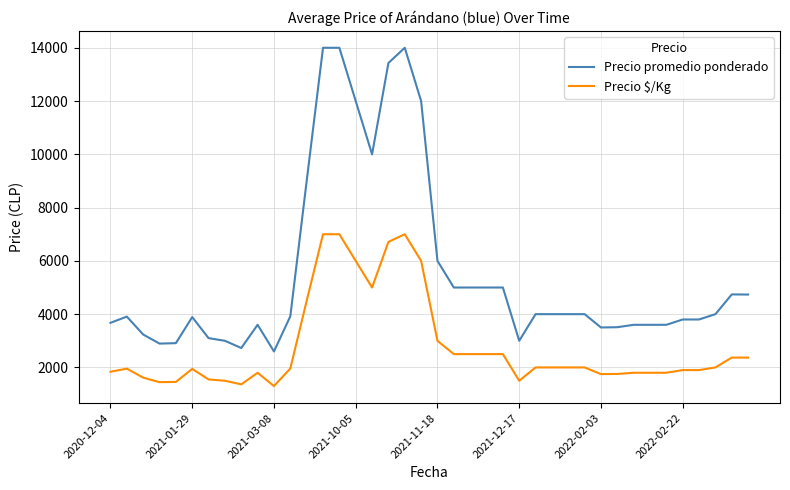

What is the difference between the maximum and minimum values in the Precio promedio ponderado series?

11400